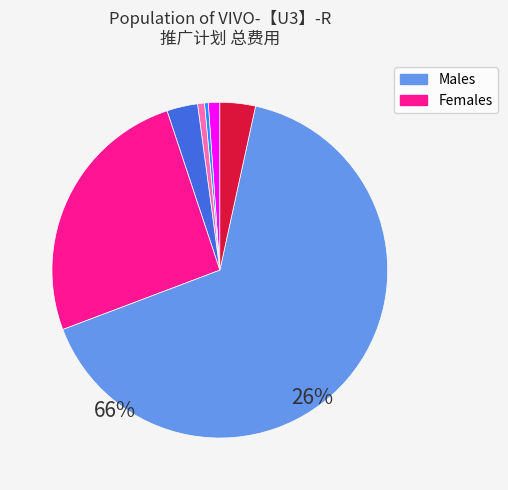

Is there a majority slice in this chart?

Yes